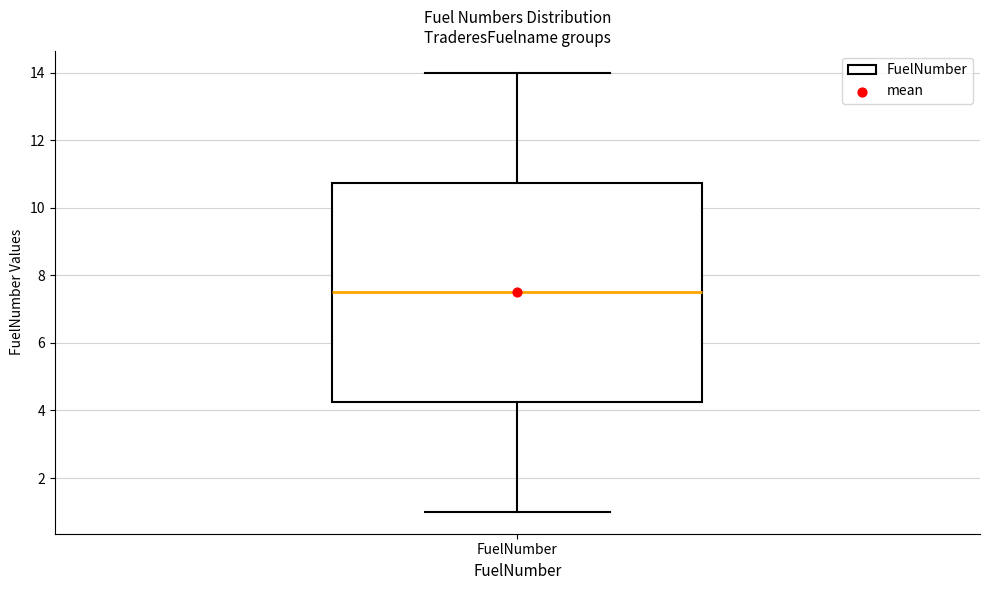

Read this box plot against the y-axis: the position of the median line, the range covered by the box, and the ends of both whiskers. The values are not printed on the chart, so give them approximately, as read against the axis.

median 7.6, box 4.2 to 10.8, whiskers 1.0 to 14.0